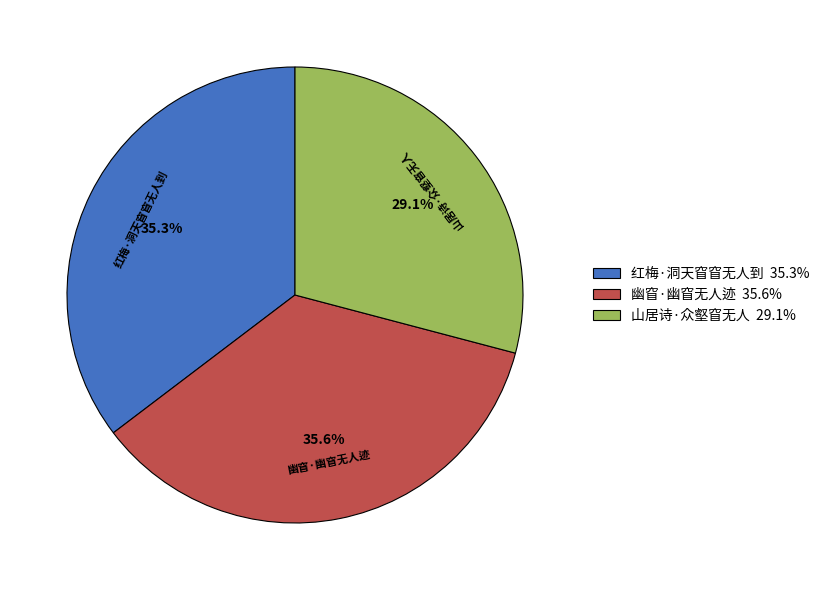

What percentage is the 红梅·洞天窅窅无人到 slice, to the nearest percent?

35%